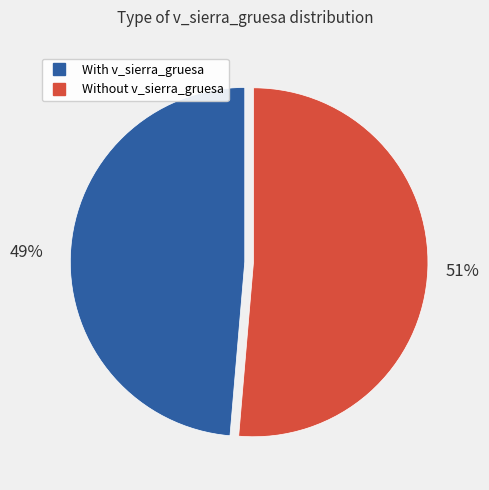

To the nearest percent, what is the average slice percentage?

50%